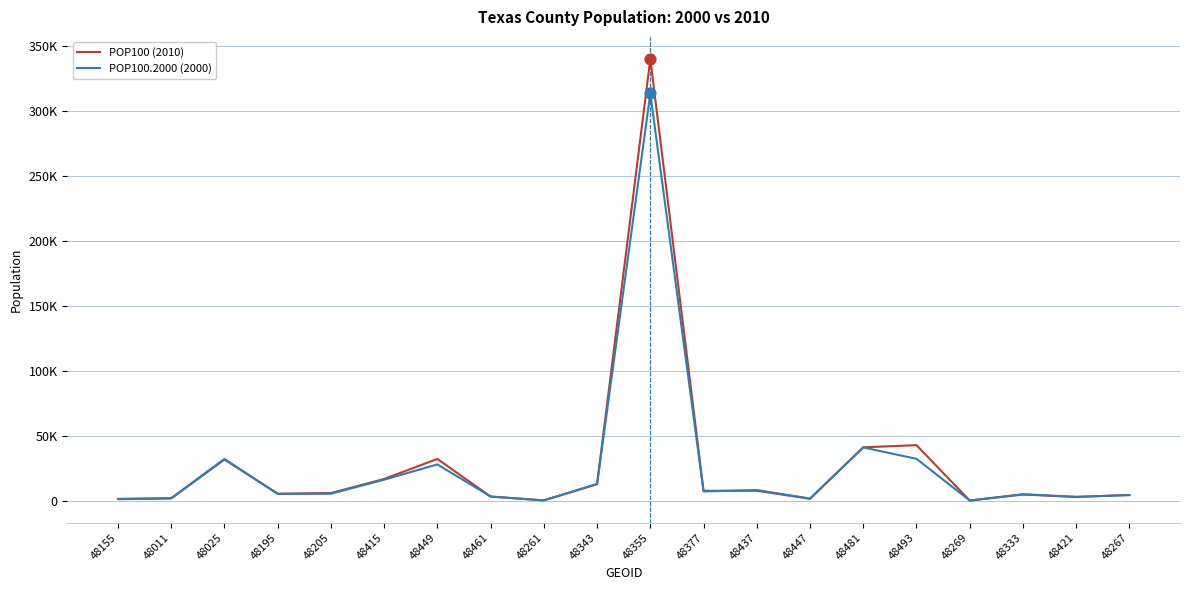

At which category is the sum across all series the highest?

48355